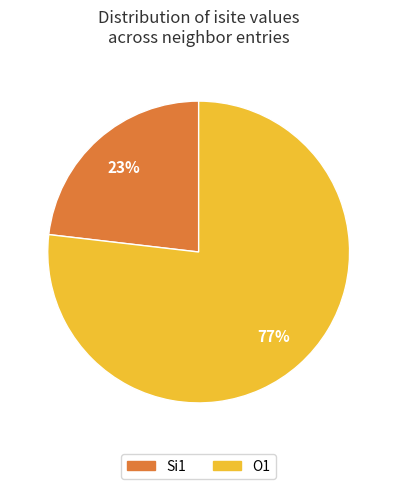

Is there any slice that represents more than half of the pie?

Yes